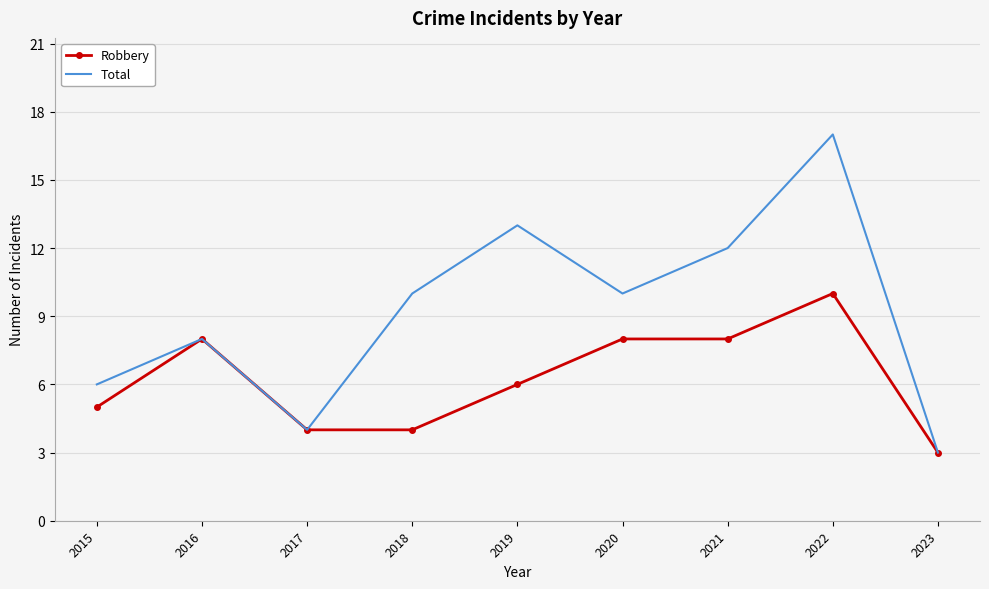

What is the sum of the Total values at 2018 and 2015?

16